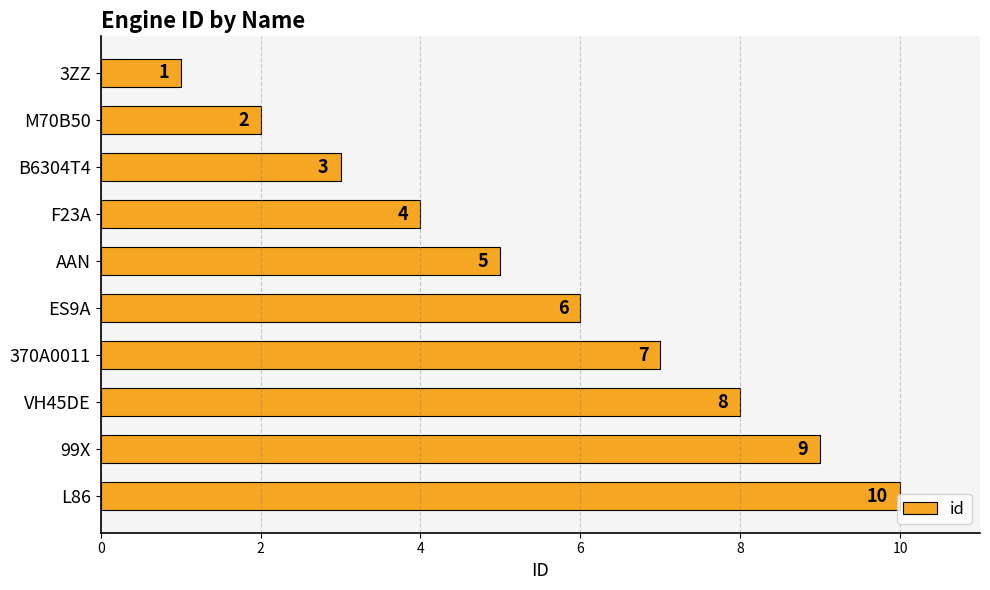

Approximately how many times larger is the value at ES9A compared to B6304T4?

2.0